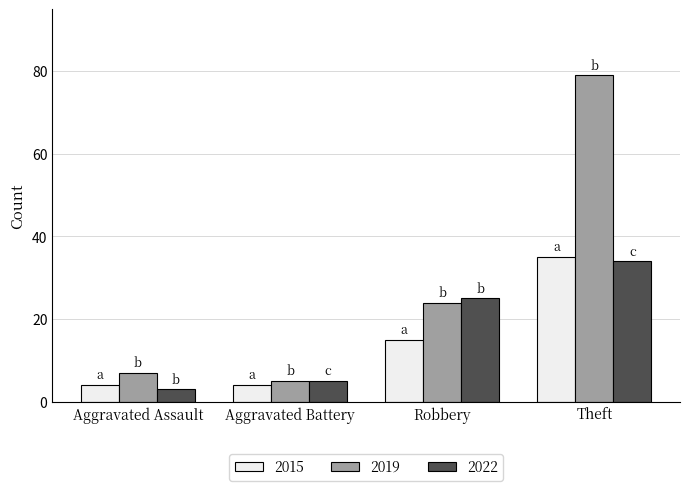

Reading left to right, what are all the values shown in this chart?

2015: 4	4	15	35
2019: 7	5	24	79
2022: 3	5	25	34